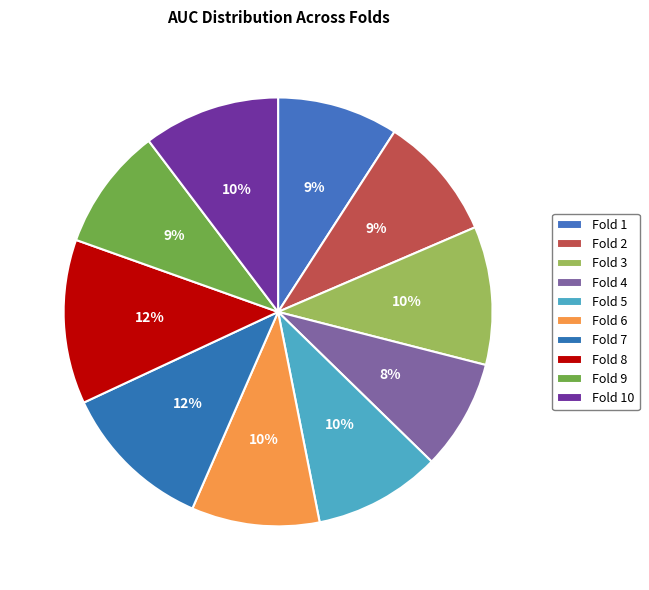

Between Fold 1 and Fold 3, which is larger?

Fold 3